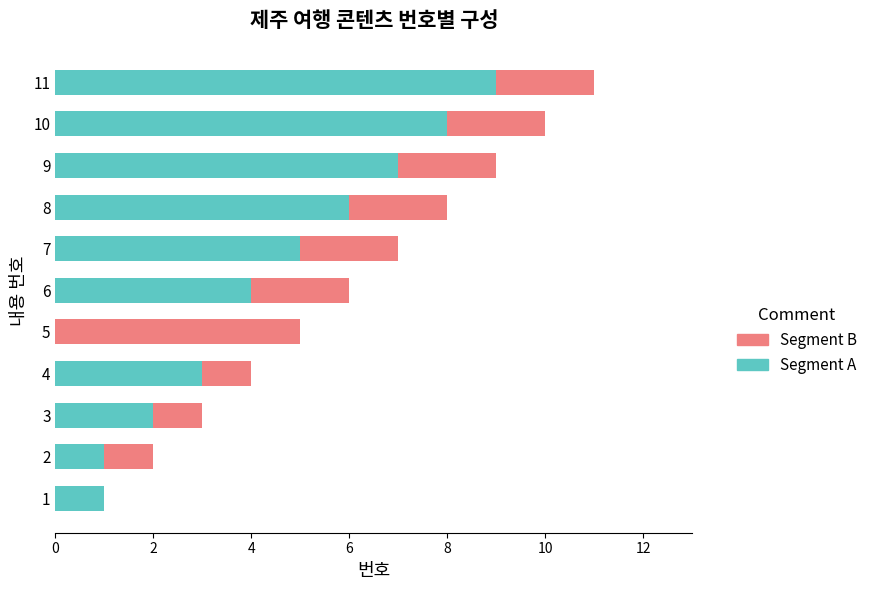

What is the sum of all Segment A values?

46